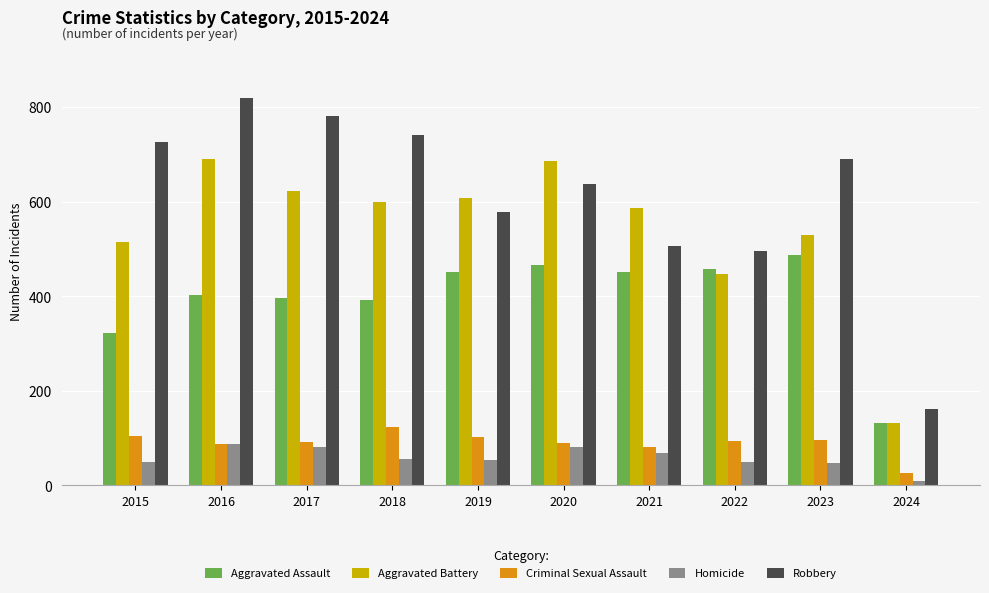

How many groups of bars are there?

10